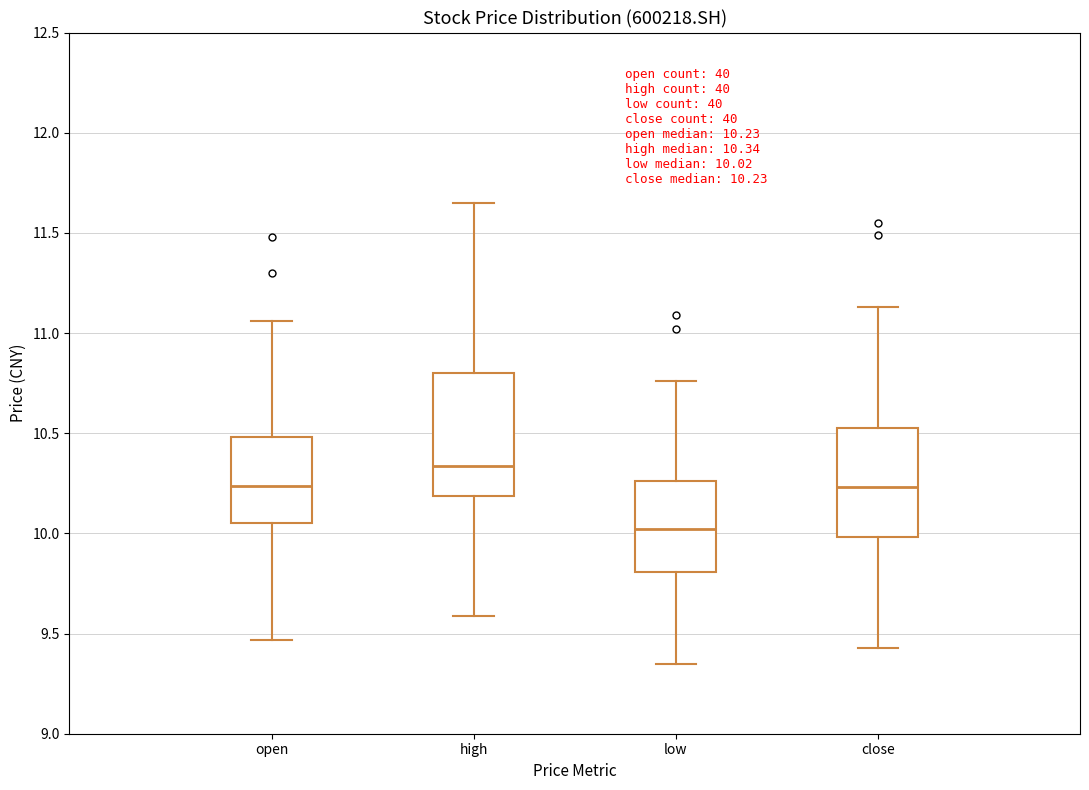

Which box is the tallest, from its lower edge to its upper edge?

high